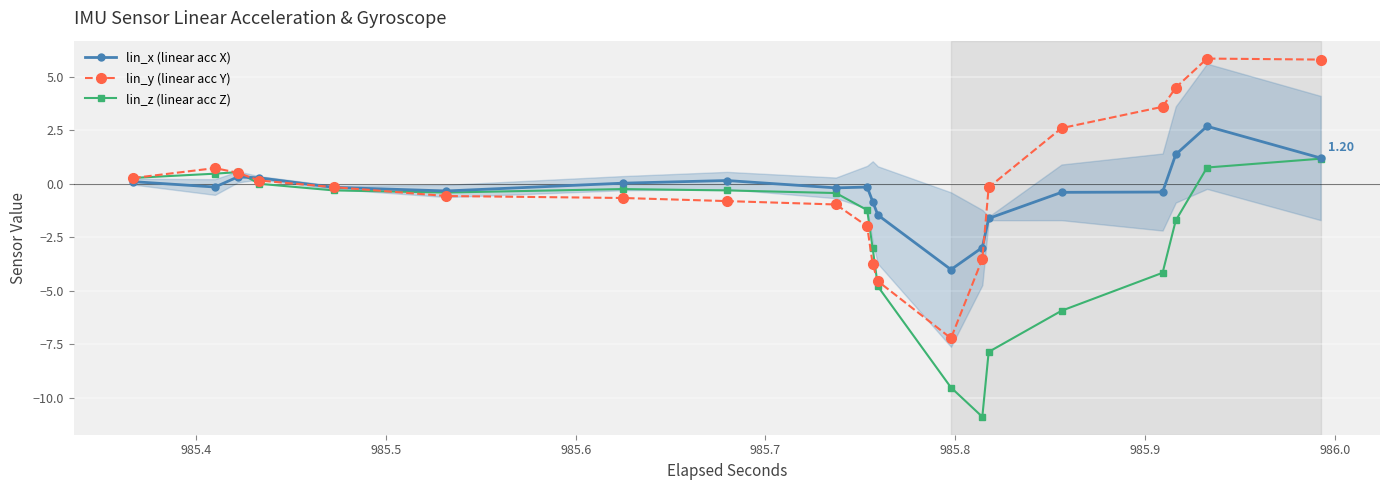

True or false: lin_x (linear acc X) has more than 1 interior local peaks.

True